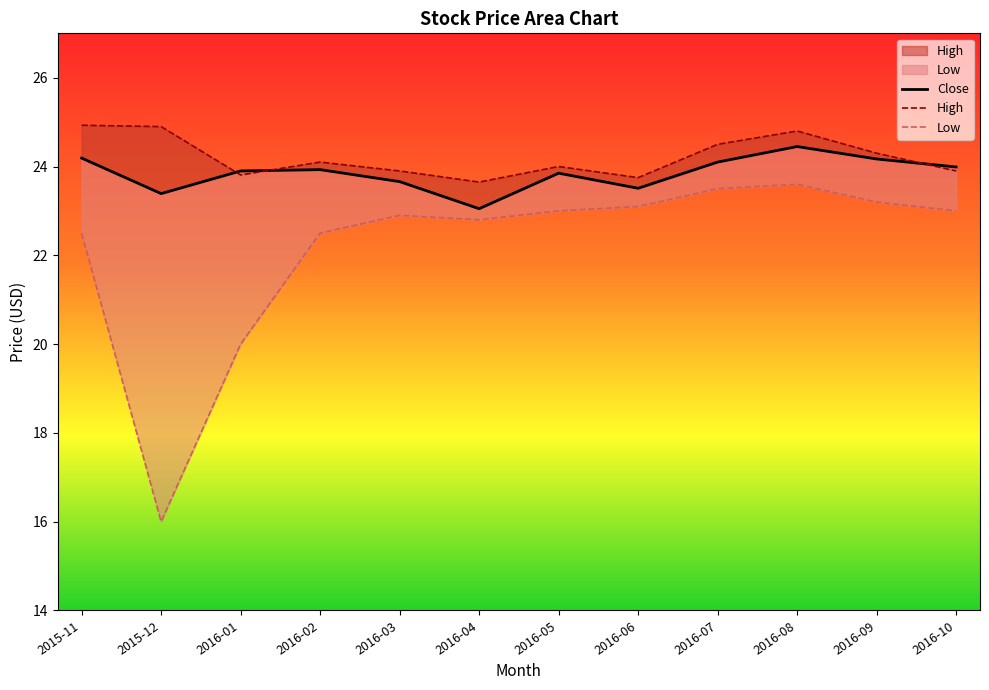

At 2016-06, list the series in order from smallest to largest.

Low, Close, High